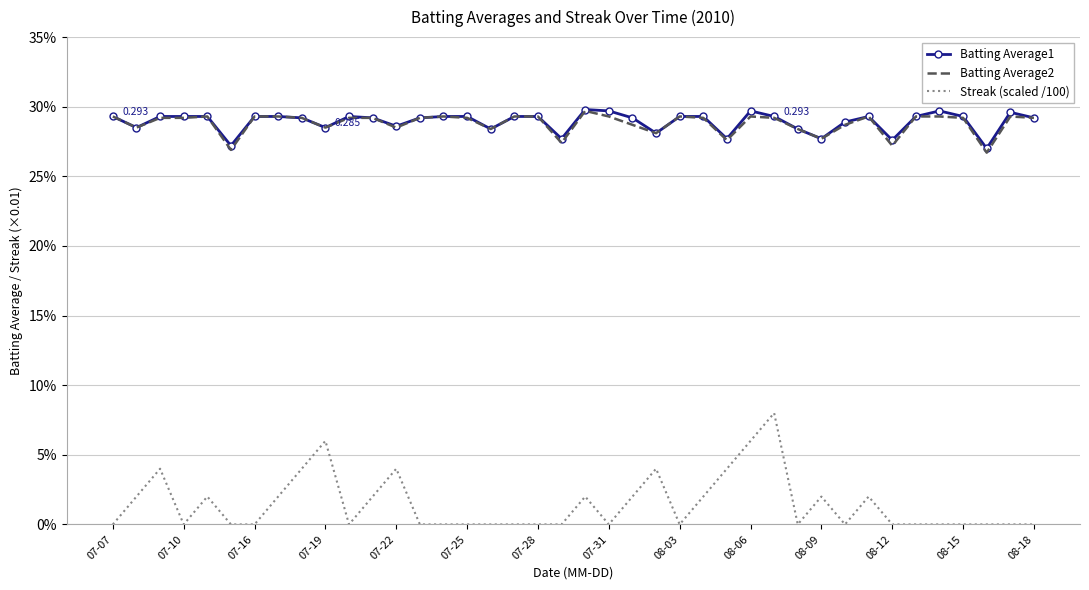

What is the difference between the maximum and minimum values in the Streak (scaled /100) series?

0.1